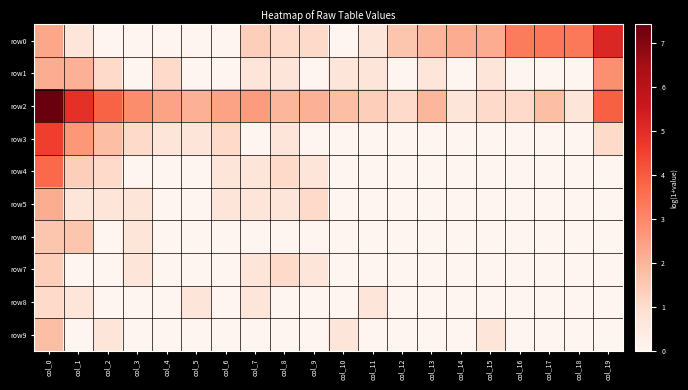

Reading left to right, extract all data points from this chart.

row0: col_0=2.3	col_1=0.7	col_2=0.0	col_3=0.0	col_4=0.0	col_5=0.0	col_6=0.0	col_7=1.4	col_8=1.1	col_9=1.1	col_10=0.0	col_11=0.7	col_12=1.6	col_13=1.9	col_14=2.2	col_15=2.2	col_16=3.3	col_17=3.4	col_18=3.4	col_19=5.1
row1: col_0=2.2	col_1=2.1	col_2=1.1	col_3=0.0	col_4=1.1	col_5=0.0	col_6=0.0	col_7=0.7	col_8=0.7	col_9=0.0	col_10=0.7	col_11=0.7	col_12=0.0	col_13=0.7	col_14=0.0	col_15=0.7	col_16=0.0	col_17=0.0	col_18=0.0	col_19=2.8
row2: col_0=7.4	col_1=4.9	col_2=3.8	col_3=2.9	col_4=2.4	col_5=2.1	col_6=2.4	col_7=2.6	col_8=1.9	col_9=2.1	col_10=1.8	col_11=1.4	col_12=1.1	col_13=1.9	col_14=0.7	col_15=1.1	col_16=1.1	col_17=1.8	col_18=0.7	col_19=3.9
row3: col_0=4.6	col_1=2.6	col_2=1.8	col_3=1.1	col_4=0.7	col_5=0.7	col_6=1.1	col_7=0.0	col_8=0.7	col_9=0.0	col_10=0.0	col_11=0.0	col_12=0.0	col_13=0.0	col_14=0.0	col_15=0.0	col_16=0.0	col_17=0.0	col_18=0.0	col_19=1.1
row4: col_0=3.7	col_1=1.4	col_2=1.1	col_3=0.0	col_4=0.0	col_5=0.0	col_6=0.7	col_7=0.7	col_8=1.1	col_9=0.7	col_10=0.0	col_11=0.0	col_12=0.0	col_13=0.0	col_14=0.0	col_15=0.0	col_16=0.0	col_17=0.0	col_18=0.0	col_19=0.0
row5: col_0=2.2	col_1=0.7	col_2=0.7	col_3=0.7	col_4=0.0	col_5=0.0	col_6=0.7	col_7=0.7	col_8=0.7	col_9=1.1	col_10=0.0	col_11=0.0	col_12=0.0	col_13=0.0	col_14=0.0	col_15=0.0	col_16=0.0	col_17=0.0	col_18=0.0	col_19=0.0
row6: col_0=1.6	col_1=1.6	col_2=0.0	col_3=0.7	col_4=0.0	col_5=0.0	col_6=0.0	col_7=0.0	col_8=0.0	col_9=0.0	col_10=0.0	col_11=0.0	col_12=0.0	col_13=0.0	col_14=0.0	col_15=0.0	col_16=0.0	col_17=0.0	col_18=0.0	col_19=0.0
row7: col_0=1.4	col_1=0.0	col_2=0.0	col_3=0.7	col_4=0.0	col_5=0.0	col_6=0.0	col_7=0.7	col_8=1.1	col_9=0.7	col_10=0.0	col_11=0.0	col_12=0.0	col_13=0.0	col_14=0.0	col_15=0.0	col_16=0.0	col_17=0.0	col_18=0.0	col_19=0.0
row8: col_0=1.1	col_1=0.7	col_2=0.0	col_3=0.0	col_4=0.0	col_5=0.7	col_6=0.0	col_7=0.7	col_8=0.0	col_9=0.0	col_10=0.0	col_11=0.7	col_12=0.0	col_13=0.0	col_14=0.0	col_15=0.0	col_16=0.0	col_17=0.0	col_18=0.0	col_19=0.0
row9: col_0=1.8	col_1=0.0	col_2=0.7	col_3=0.0	col_4=0.0	col_5=0.0	col_6=0.0	col_7=0.0	col_8=0.0	col_9=0.0	col_10=0.7	col_11=0.0	col_12=0.0	col_13=0.0	col_14=0.0	col_15=0.7	col_16=0.0	col_17=0.0	col_18=0.0	col_19=0.0